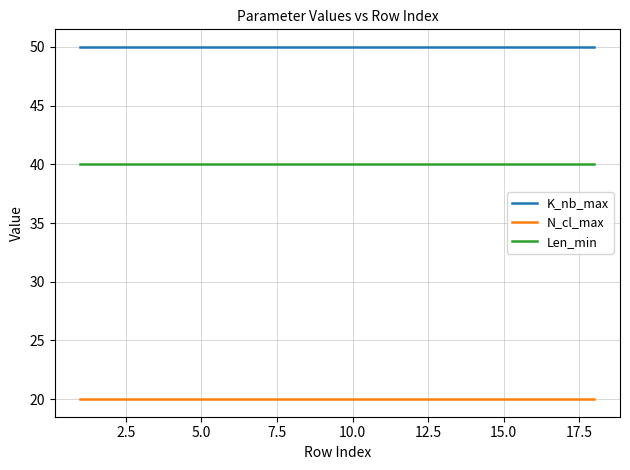

List the series in order of their peak value, lowest first.

N_cl_max, Len_min, K_nb_max